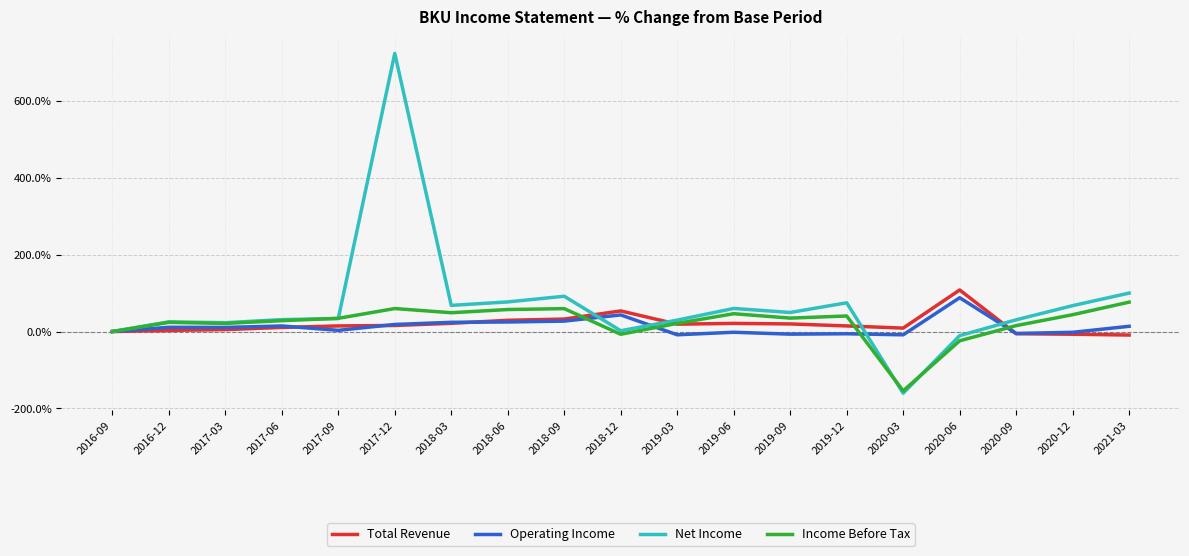

What is the greatest value displayed?

723.6